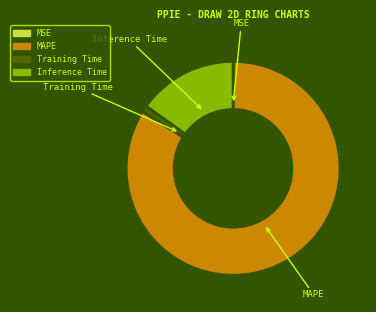

Which slice is the largest?

MAPE